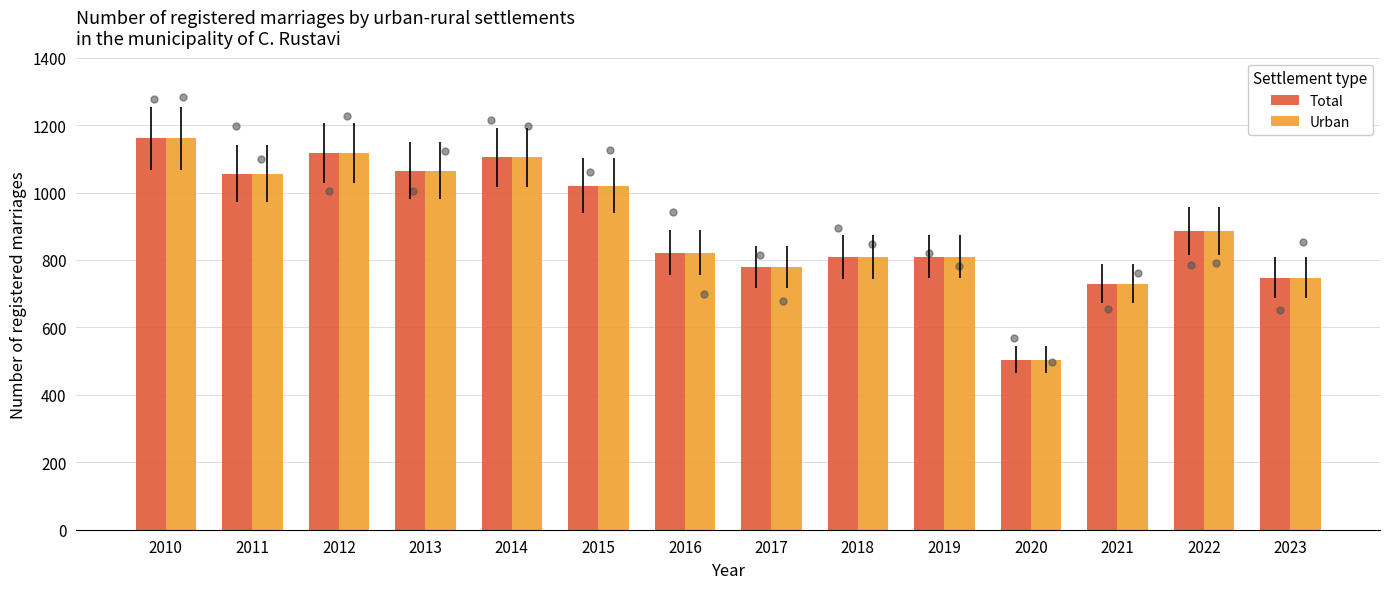

Which series has the largest total across all categories?

Total